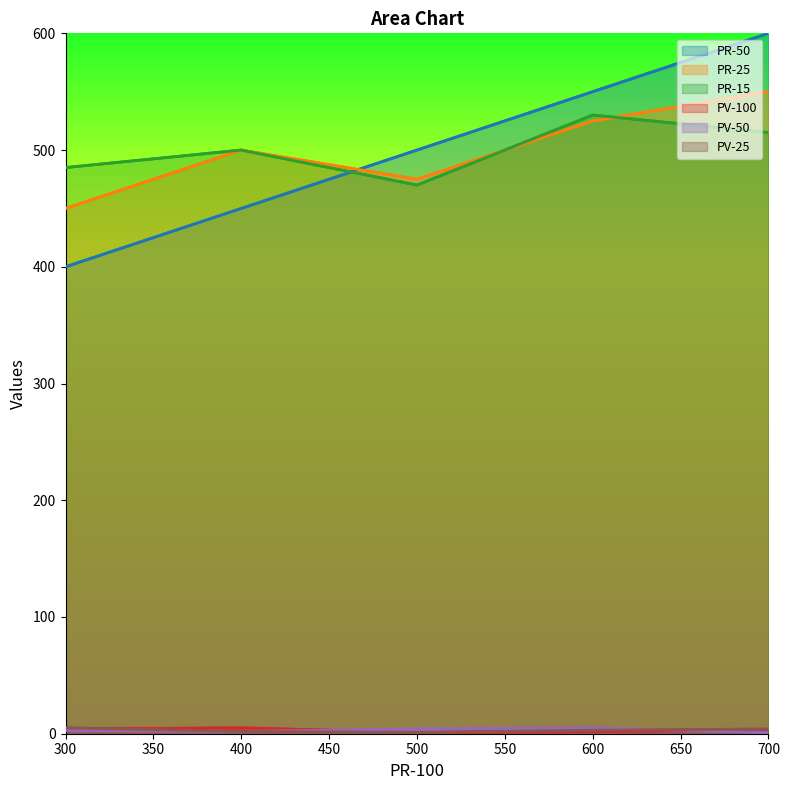

What is the total value across all series at 600?

1615